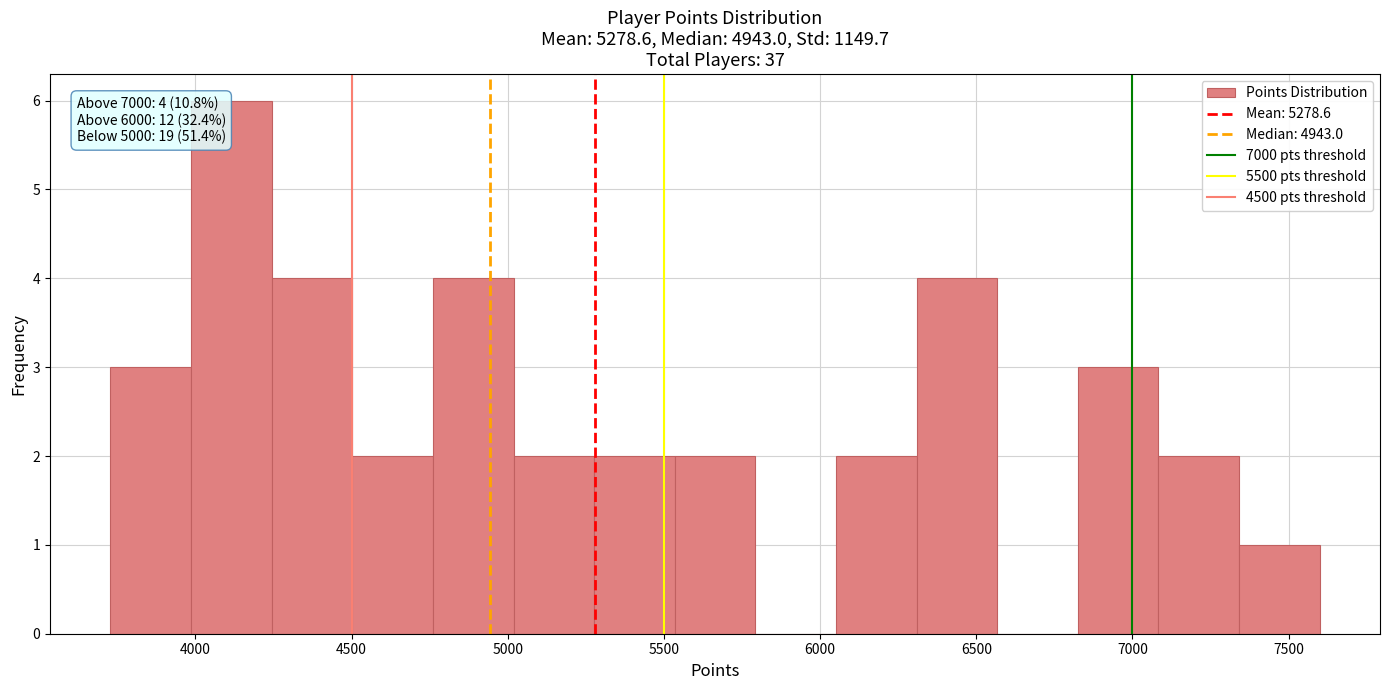

Over which range of the x-axis is the bar tallest?

4000 to 4250